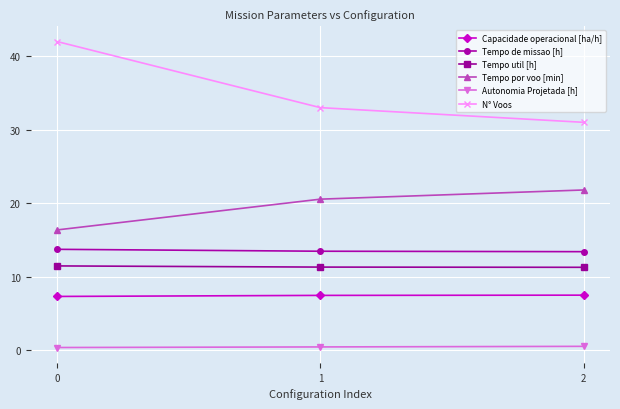

Count the number of categories in the chart.

3